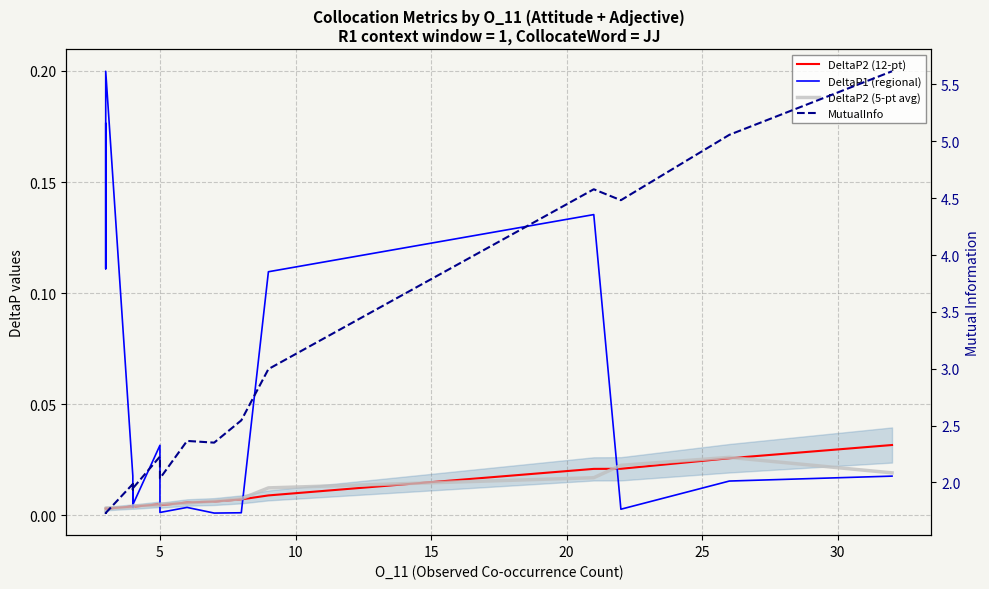

Does the chart have visible grid lines?

Yes